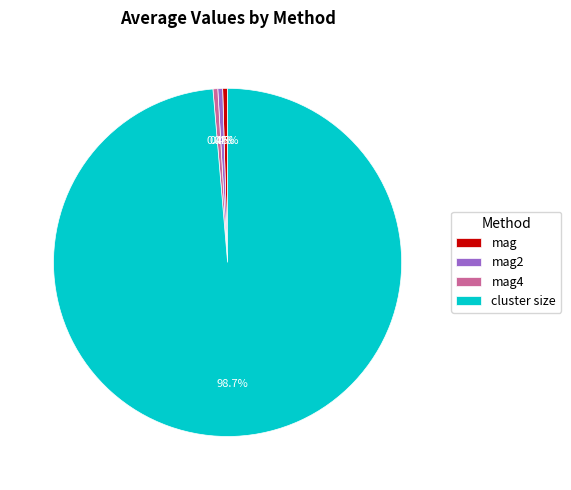

What is the total percentage of cluster size and mag2?

99.1%